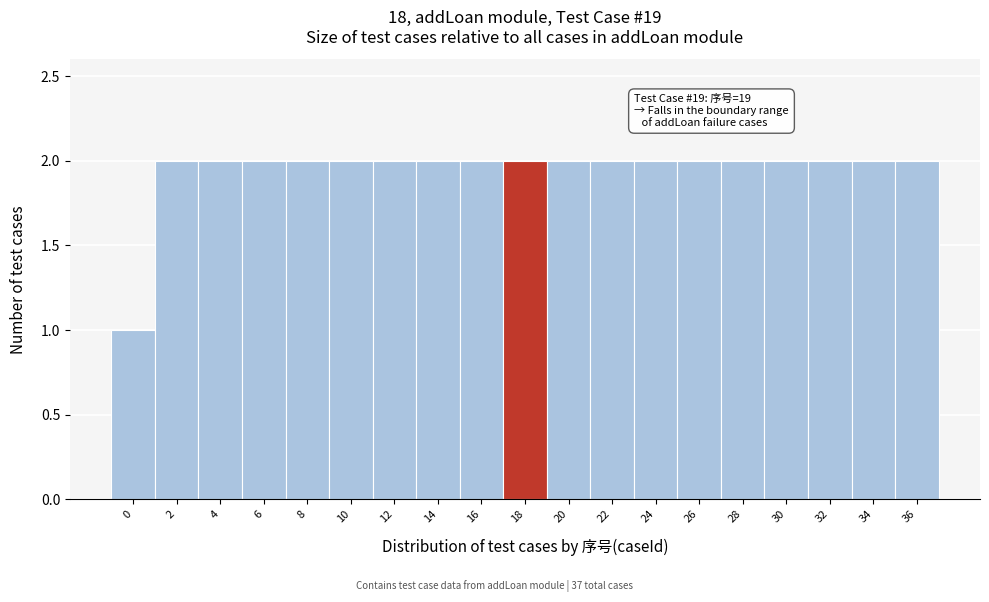

Reading right to left, what are all the values shown in this chart?

36=2	34=2	32=2	30=2	28=2	26=2	24=2	22=2	20=2	18=2	16=2	14=2	12=2	10=2	8=2	6=2	4=2	2=2	0=1